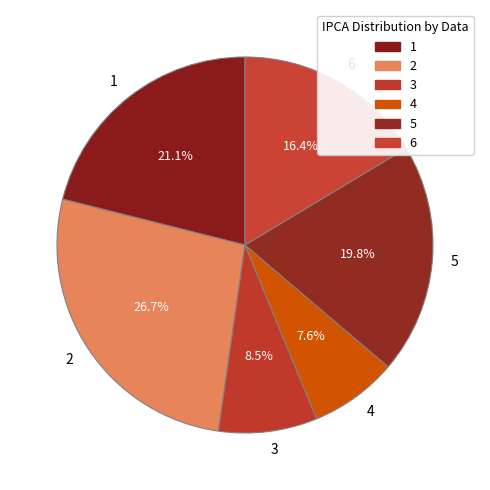

Combined, do 2 and 3 account for over 50%?

No